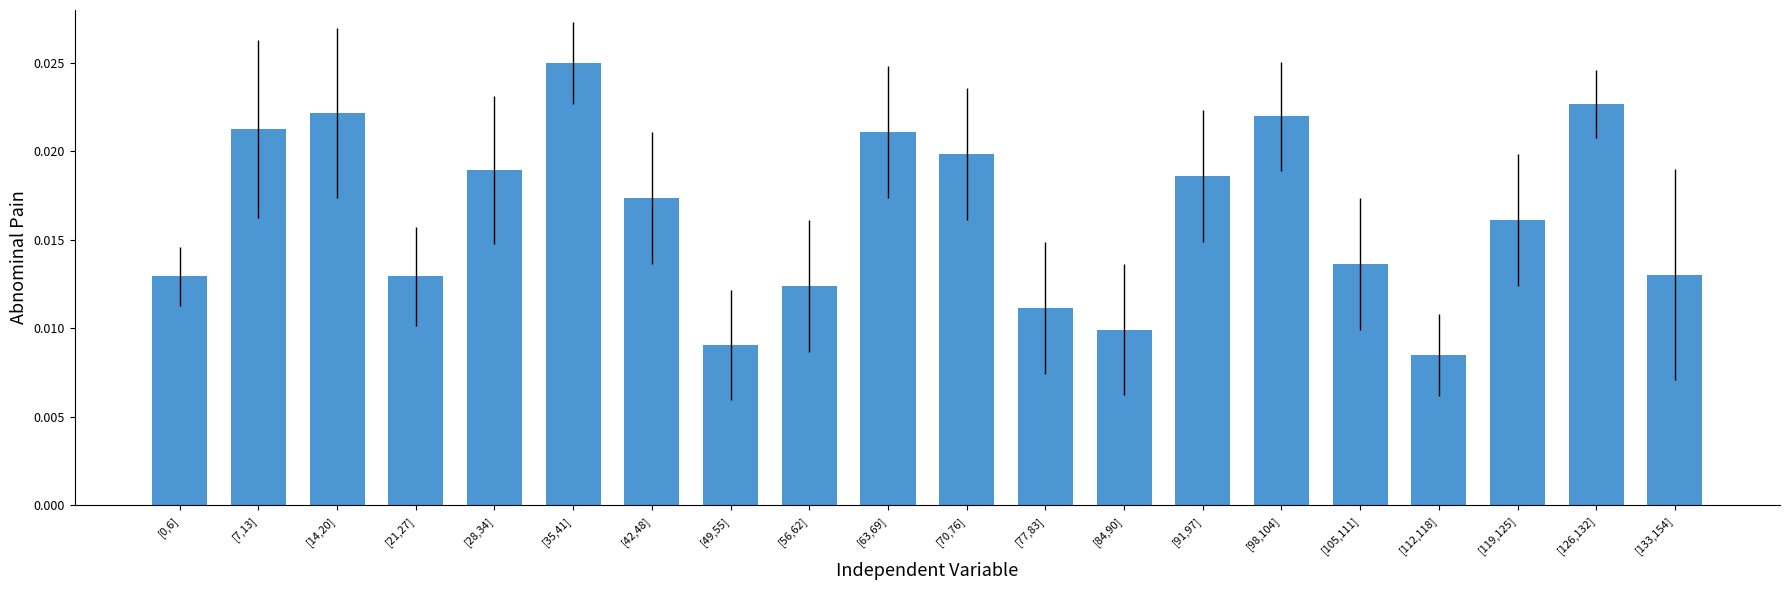

What is the sum of all values?

0.3